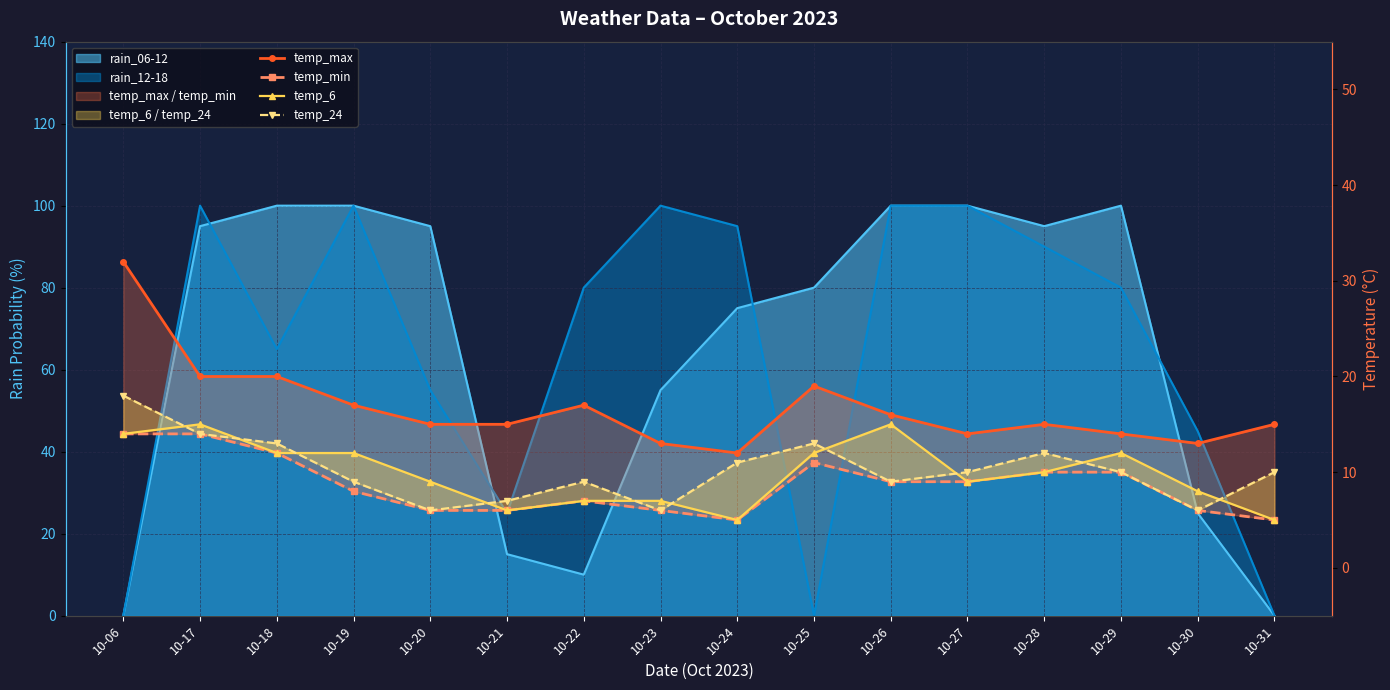

The temp_6 series shows 2 at 10-25. True or false?

False